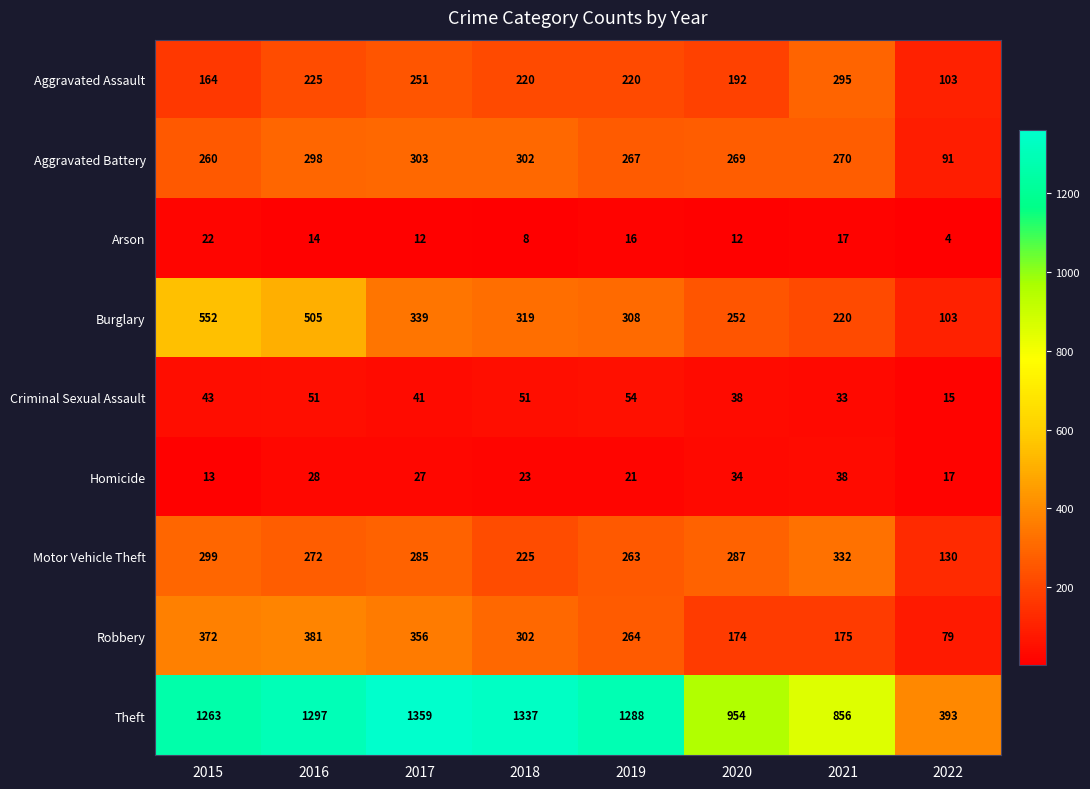

How many data points does each series have?

8